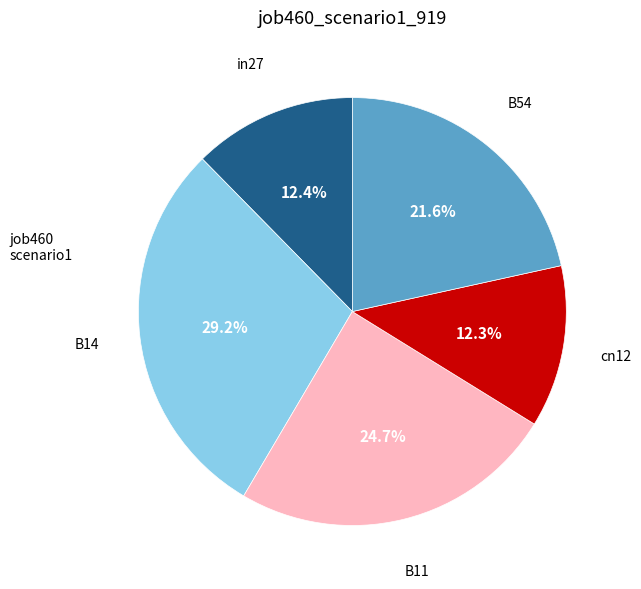

Count the number of slices in the pie.

5